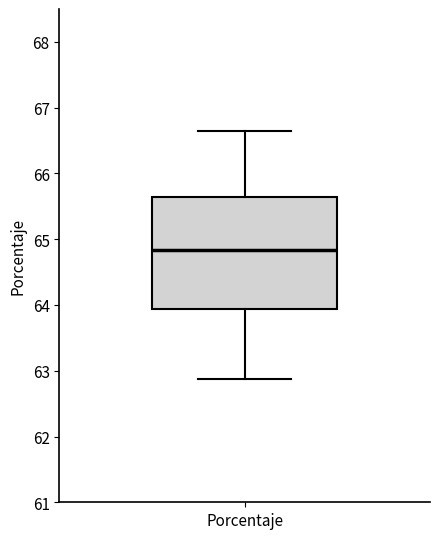

Where is the lower edge of the box for Porcentaje on the y-axis? The values are not printed on the chart, so give them approximately, as read against the axis.

63.9